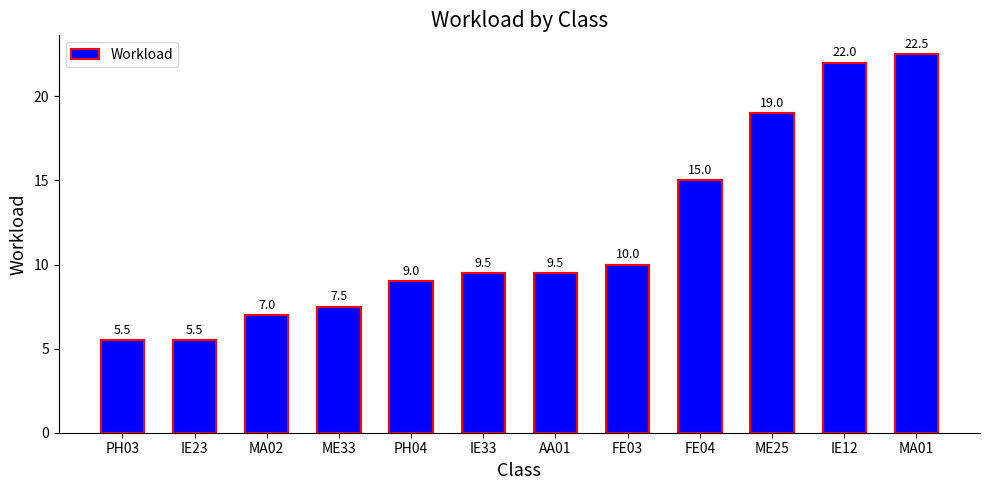

What is the value of the 5th bar from the left?

9.0